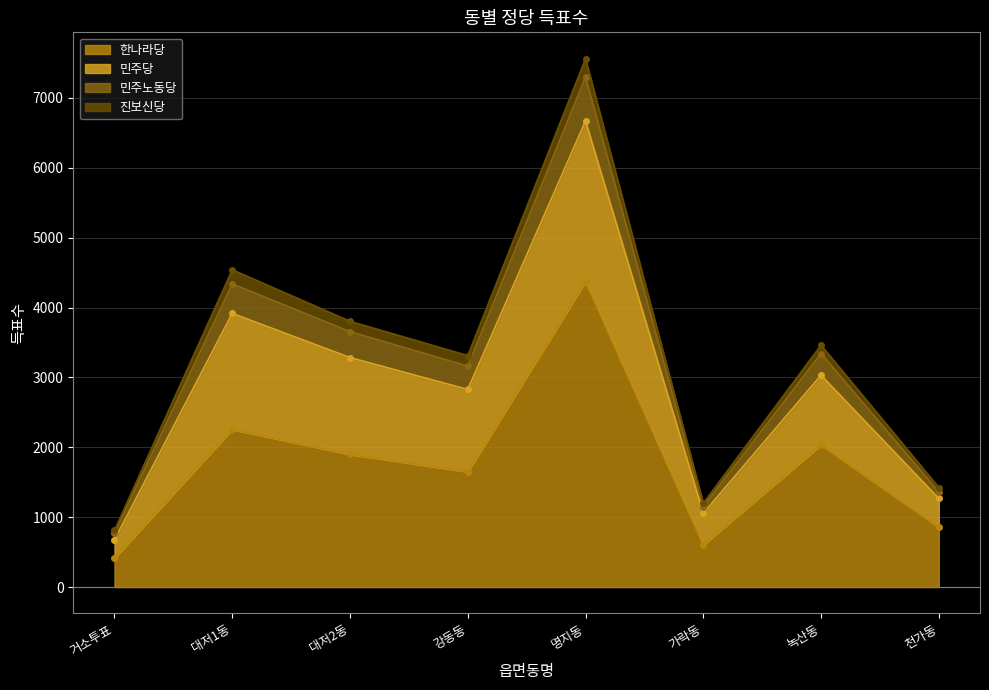

How many interior local peaks does the 민주노동당 series have?

3